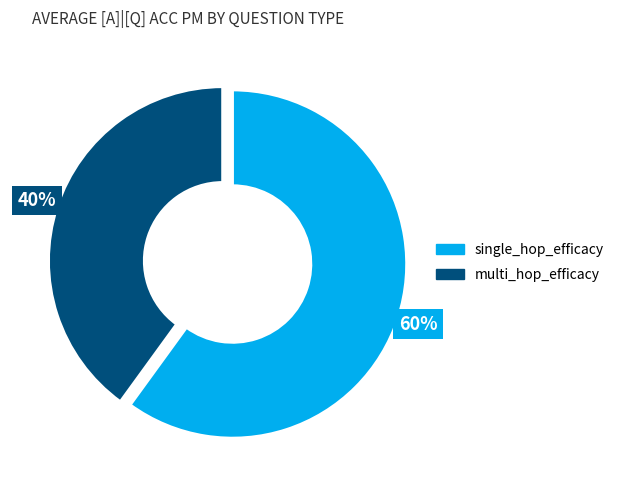

To the nearest percent, what is the difference between the single_hop_efficacy and multi_hop_efficacy slice percentages?

20%